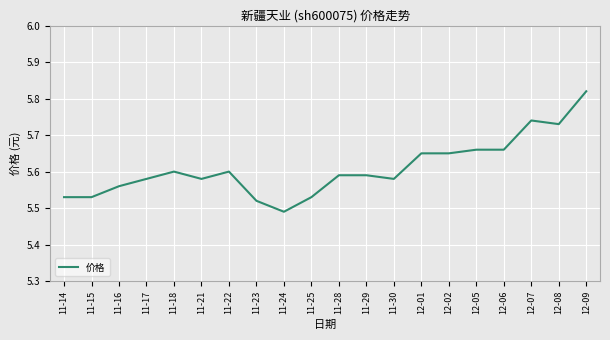

Is this an area chart (filled region under the line)?

No